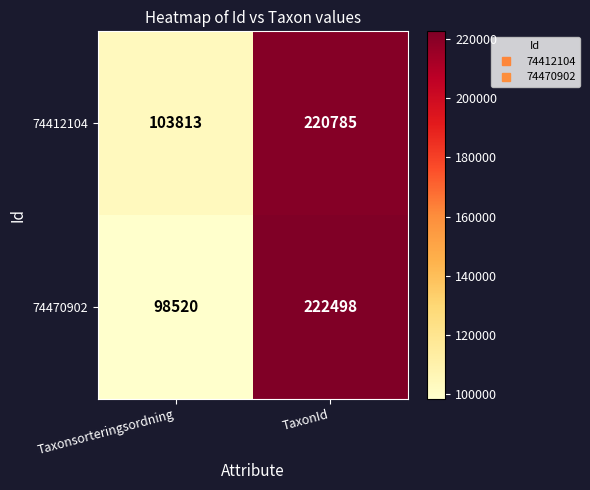

Read the 74470902 value at Taxonsorteringsordning, to the nearest 100.

98500